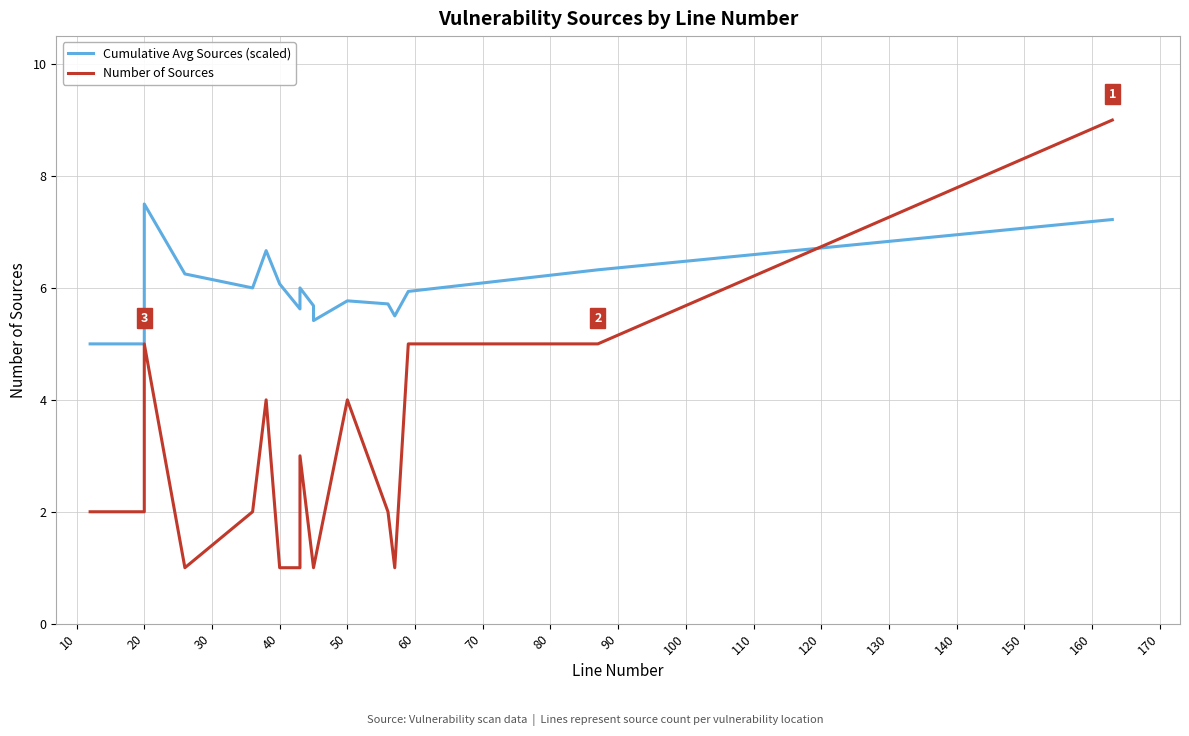

Is it true that Cumulative Avg Sources (scaled) equals 3.2 at 0?

False